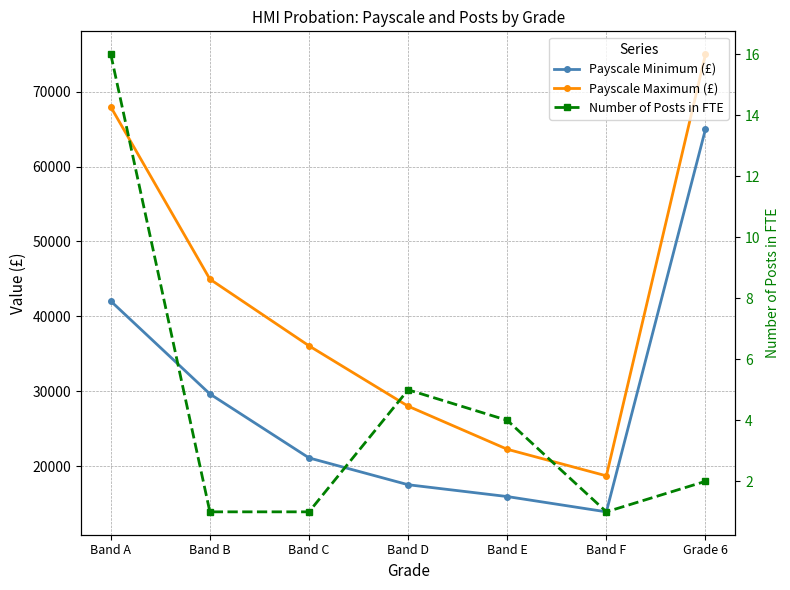

At Band F, list the series in order from largest to smallest.

Payscale Maximum (£), Payscale Minimum (£), Number of Posts in FTE